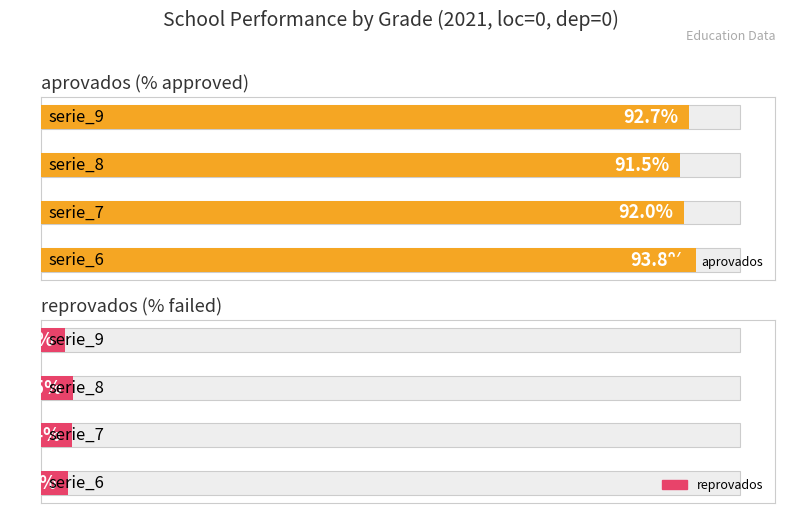

What is the difference between the second highest and minimum values in the aprovados series?

1.2